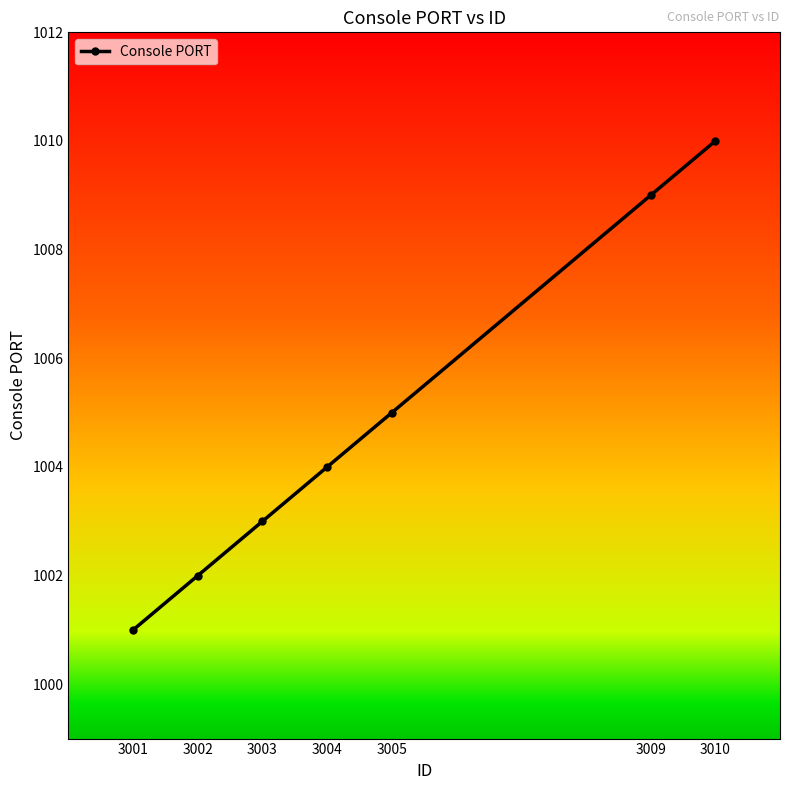

Count the number of data series in this chart.

1